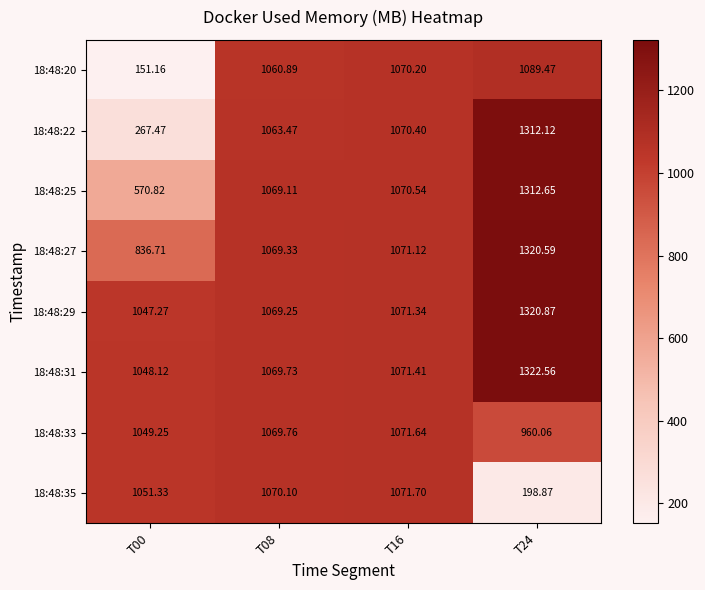

What is the smallest value displayed?

151.2